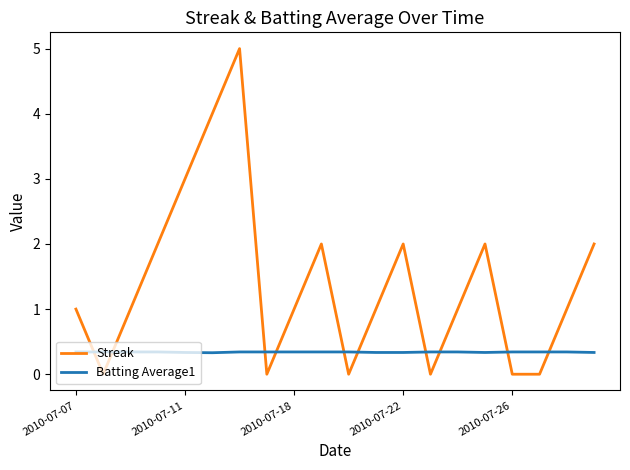

What is the maximum value shown in the chart?

5.0